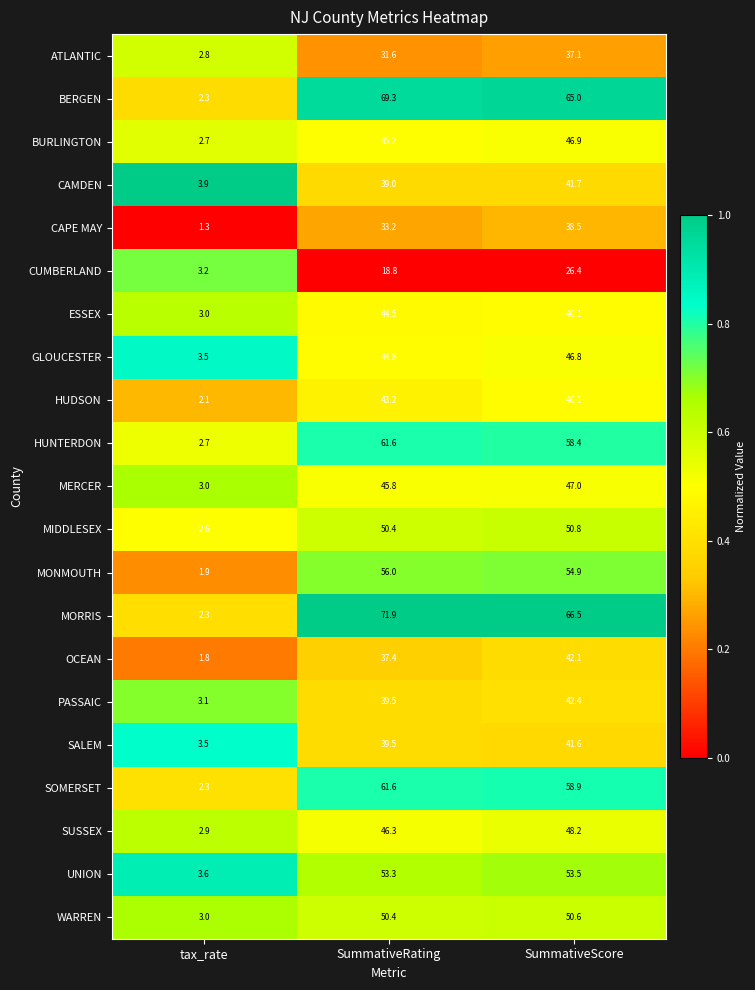

Between tax_rate and SummativeScore, which series saw the biggest shift?

MORRIS